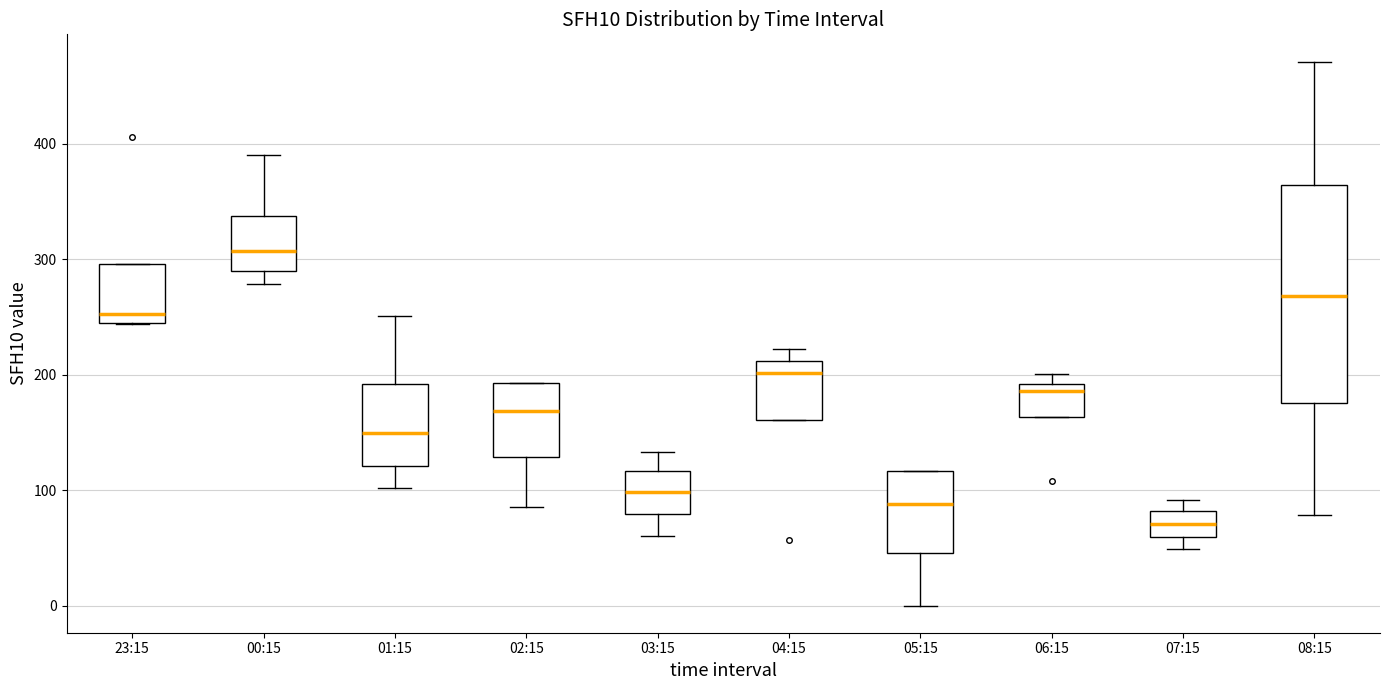

Reading left to right, read every box against the y-axis: the position of its median line, the range the box covers, and the ends of its whiskers. The values are not printed on the chart, so give them approximately, as read against the axis.

23:15: median 250, box 240 to 300, whiskers 240 to 300
00:15: median 310, box 290 to 340, whiskers 280 to 390
01:15: median 150, box 120 to 190, whiskers 100 to 250
02:15: median 170, box 130 to 190, whiskers 90 to 190
03:15: median 100, box 80 to 120, whiskers 60 to 130
04:15: median 200, box 160 to 210, whiskers 160 to 220
05:15: median 90, box 50 to 120, whiskers 0 to 120
06:15: median 190 (just below the box's upper edge), box 160 to 190, whiskers 160 to 200
07:15: median 70, box 60 to 80, whiskers 50 to 90
08:15: median 270, box 180 to 360, whiskers 80 to 470